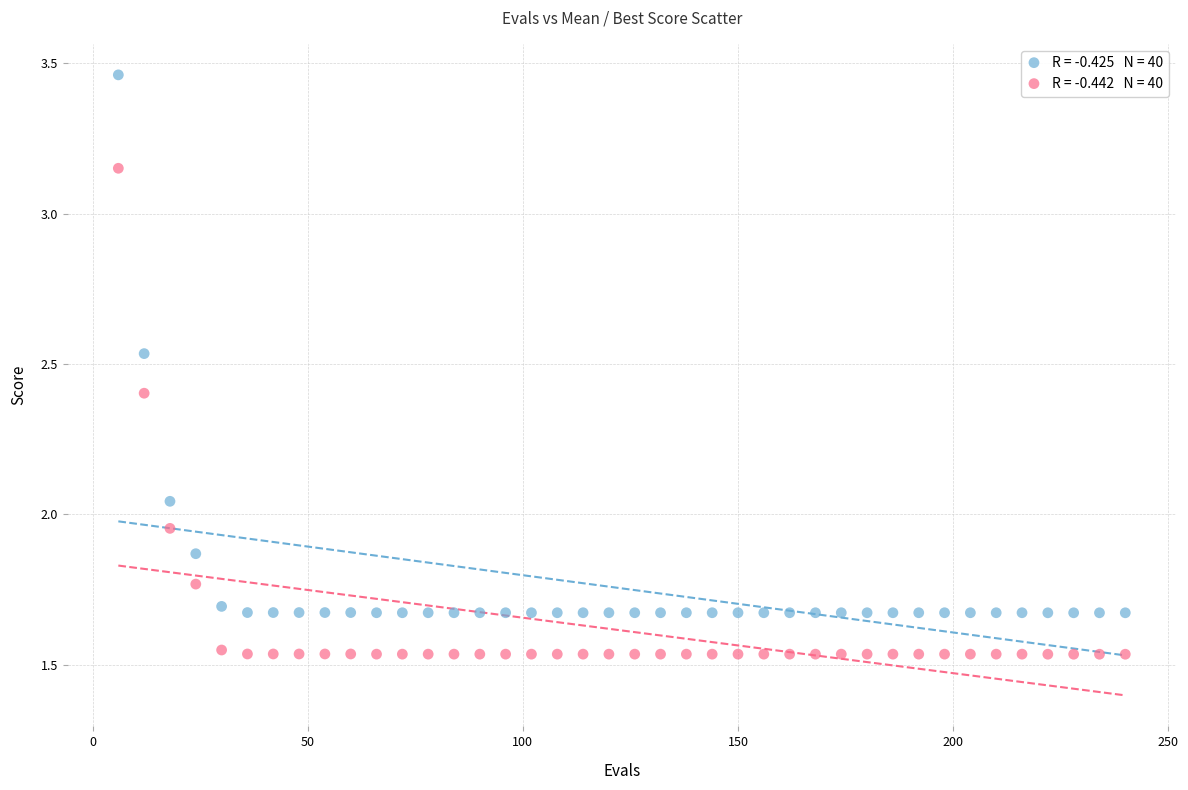

Across all data points, what is the range of X values (max minus min)?

234.0